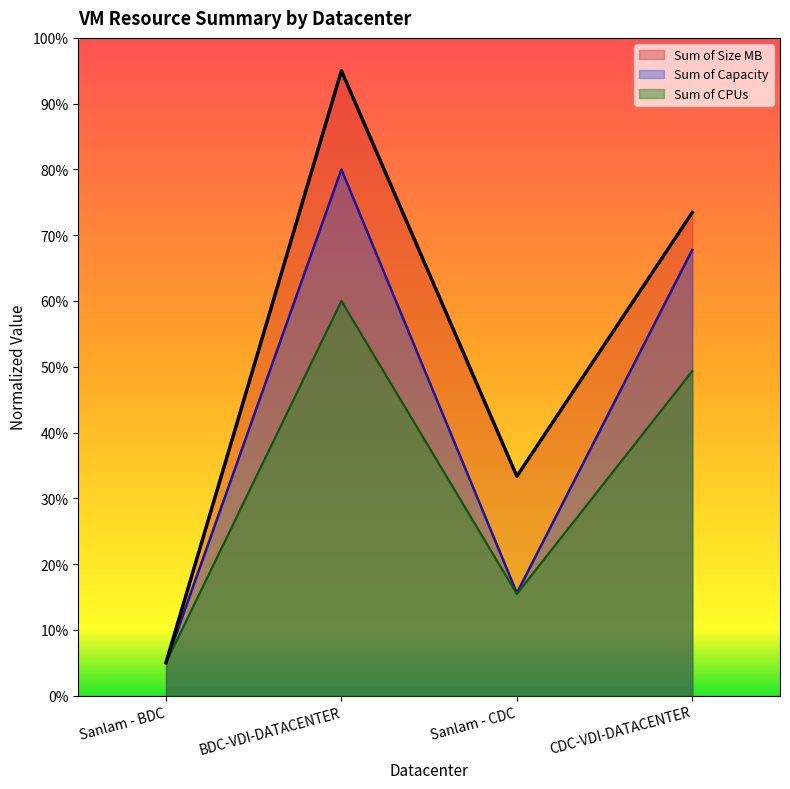

What is the difference between the maximum and second lowest values in the Sum of Size MB series?

0.6